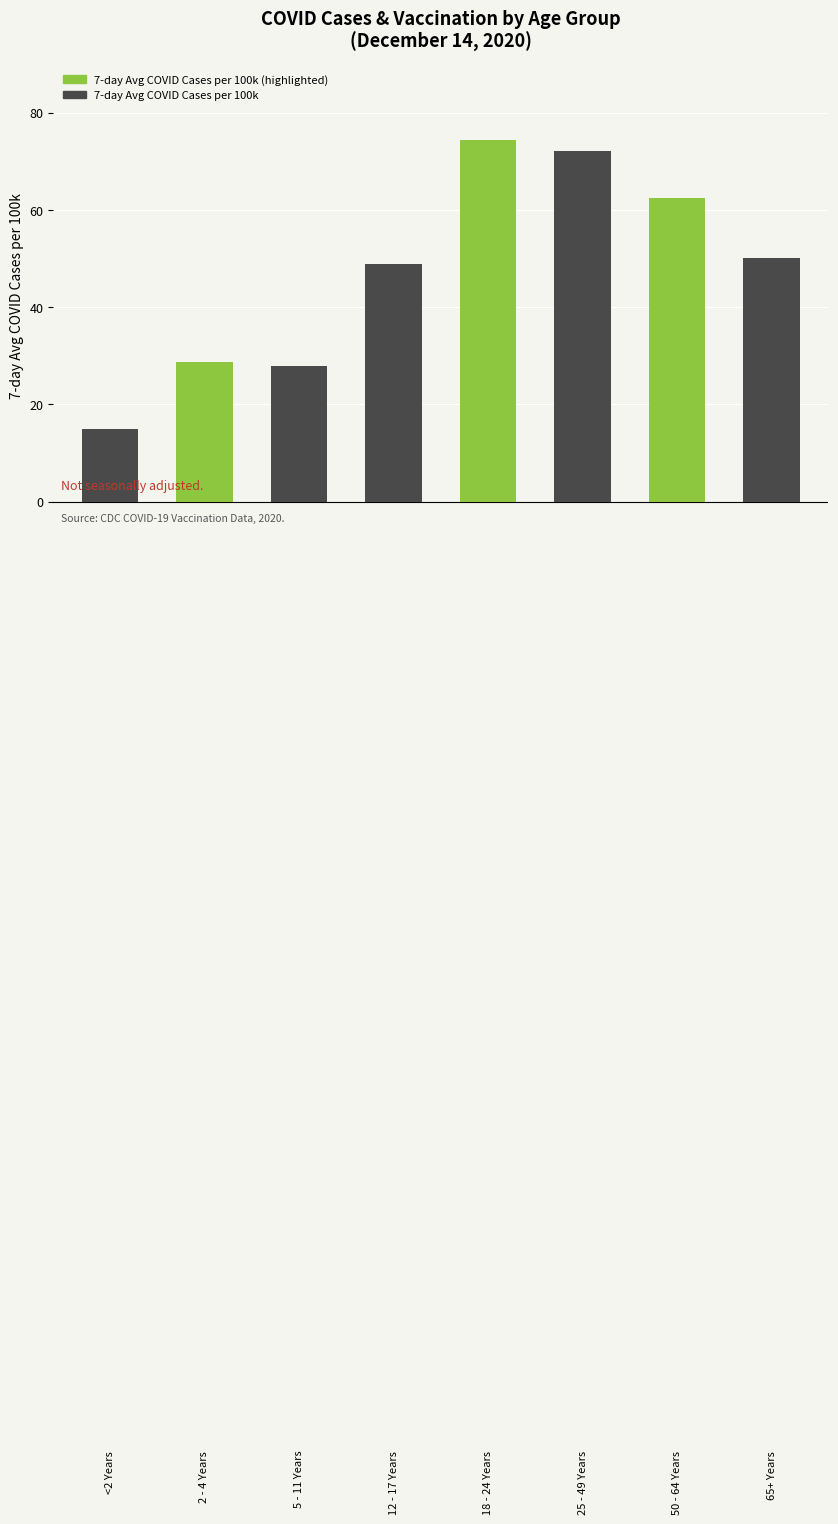

What is the smallest value displayed?

14.9